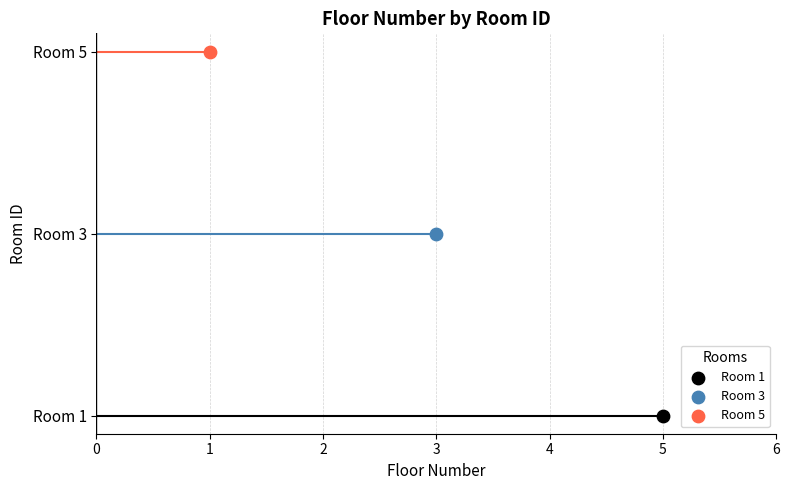

What is the change in value from 1 to 5?

-4